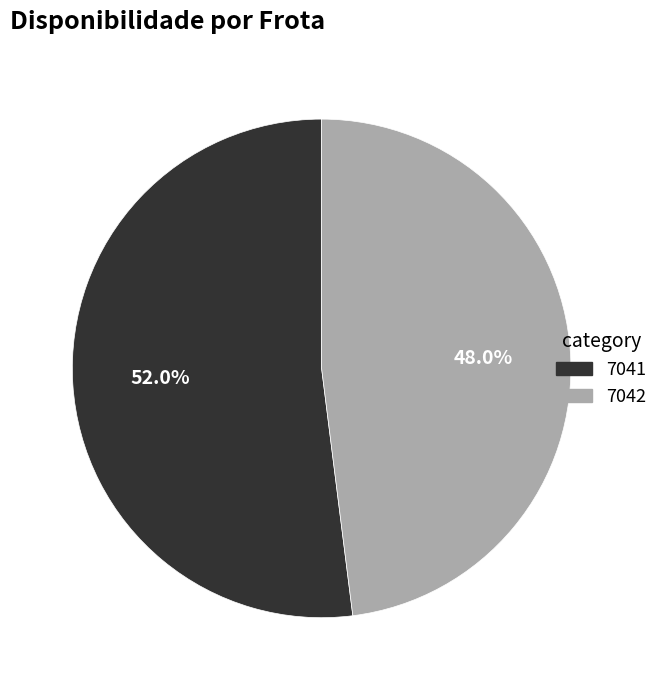

Rank the categories by value from highest to lowest.

7041, 7042